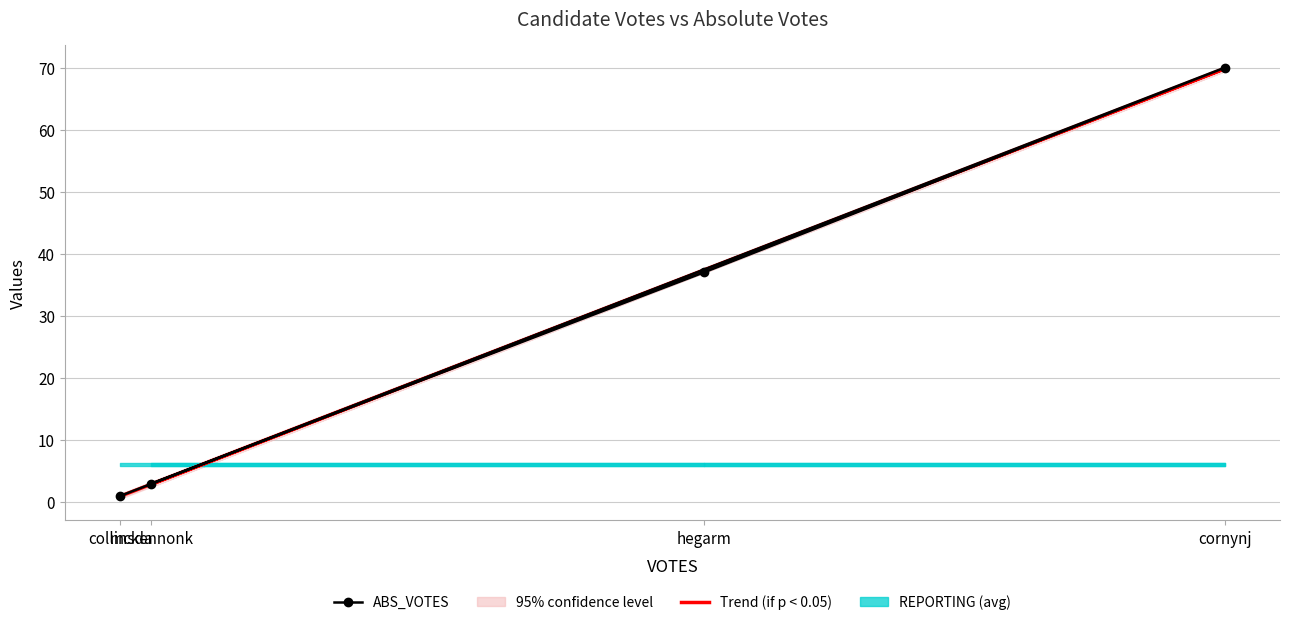

Where is the first local maximum for ABS_VOTES?

cornynj